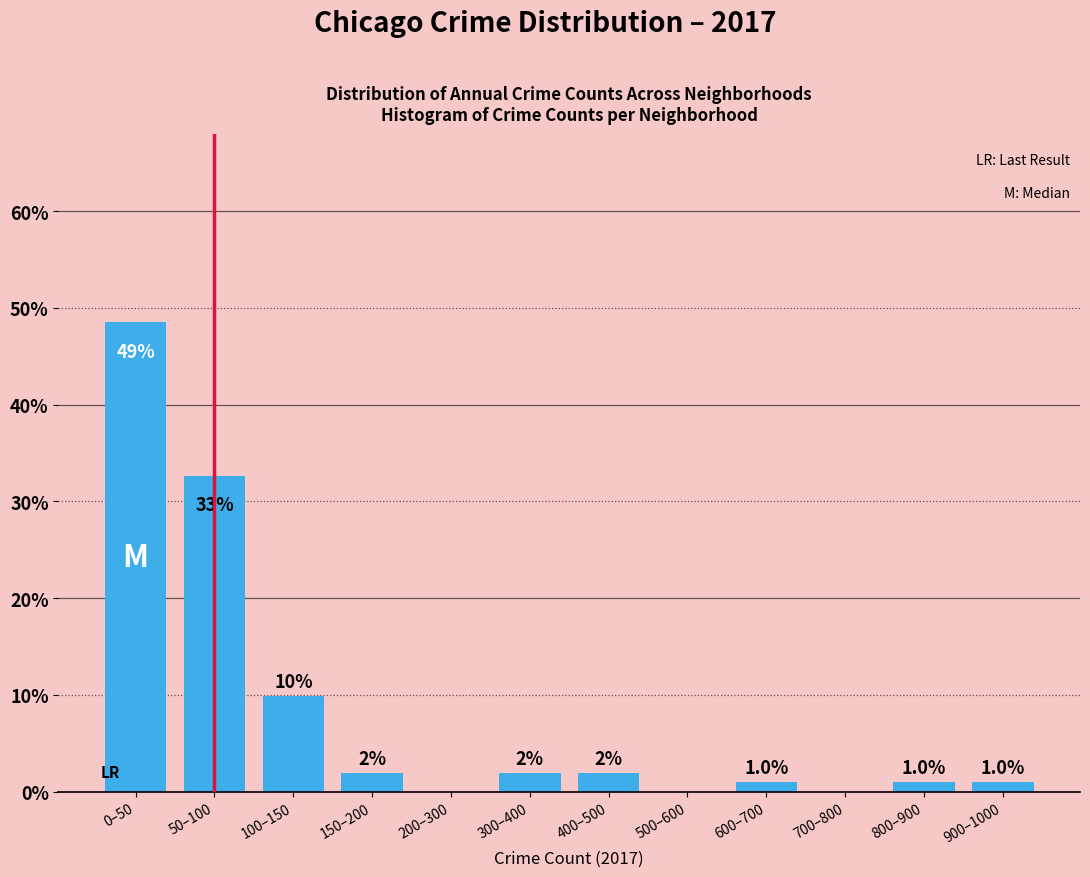

Reading left to right, transcribe all the data shown in this chart.

0–50=48.5	50–100=32.7	100–150=9.9	150–200=2.0	200–300=0.0	300–400=2.0	400–500=2.0	500–600=0.0	600–700=1.0	700–800=0.0	800–900=1.0	900–1000=1.0